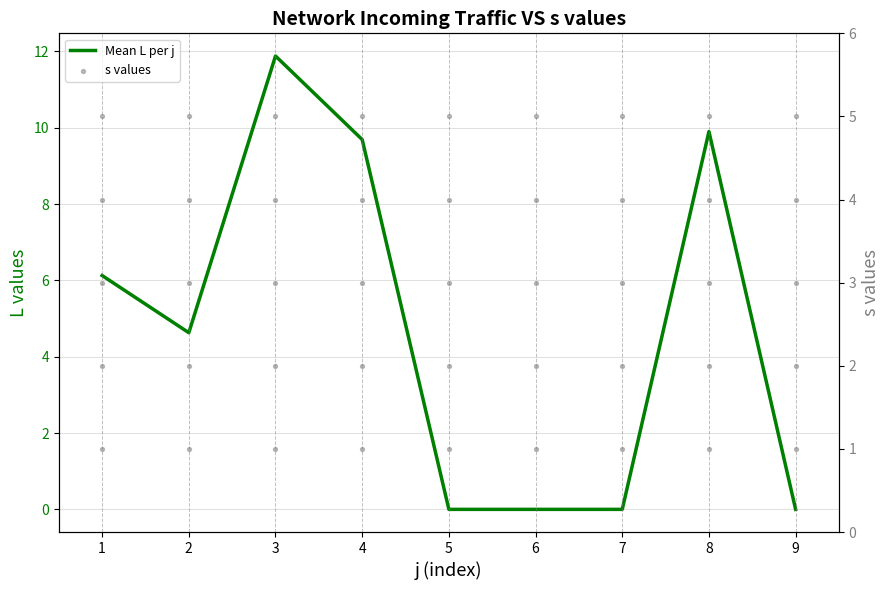

What is the change in value from 2 to 8?

+5.3